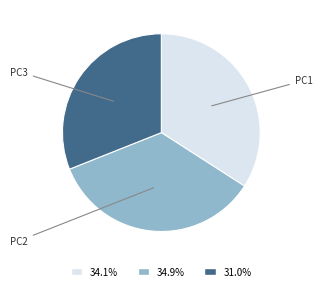

What is the ratio of the value at 34.1% to the value at 34.9%?

1.0